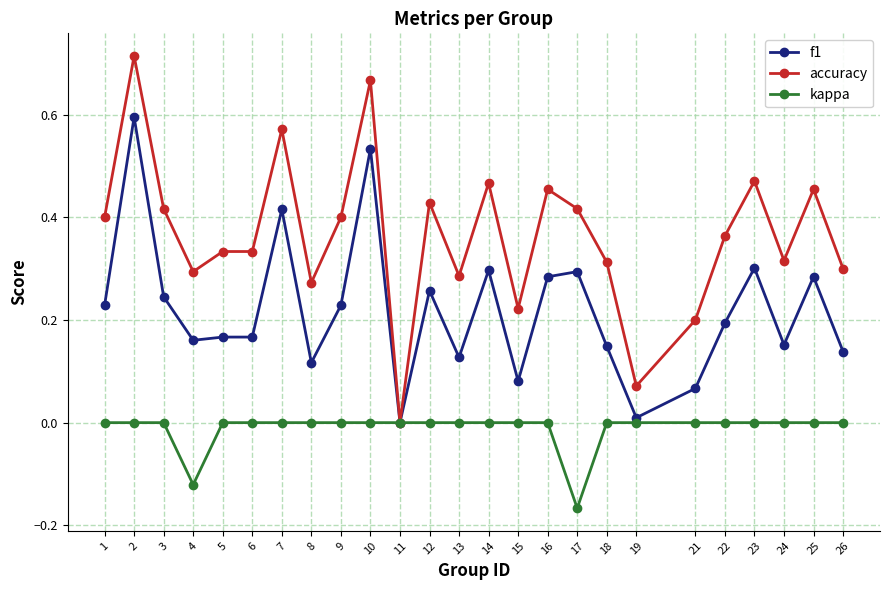

Is the value of kappa at 6 greater than the value of f1 at 18?

No